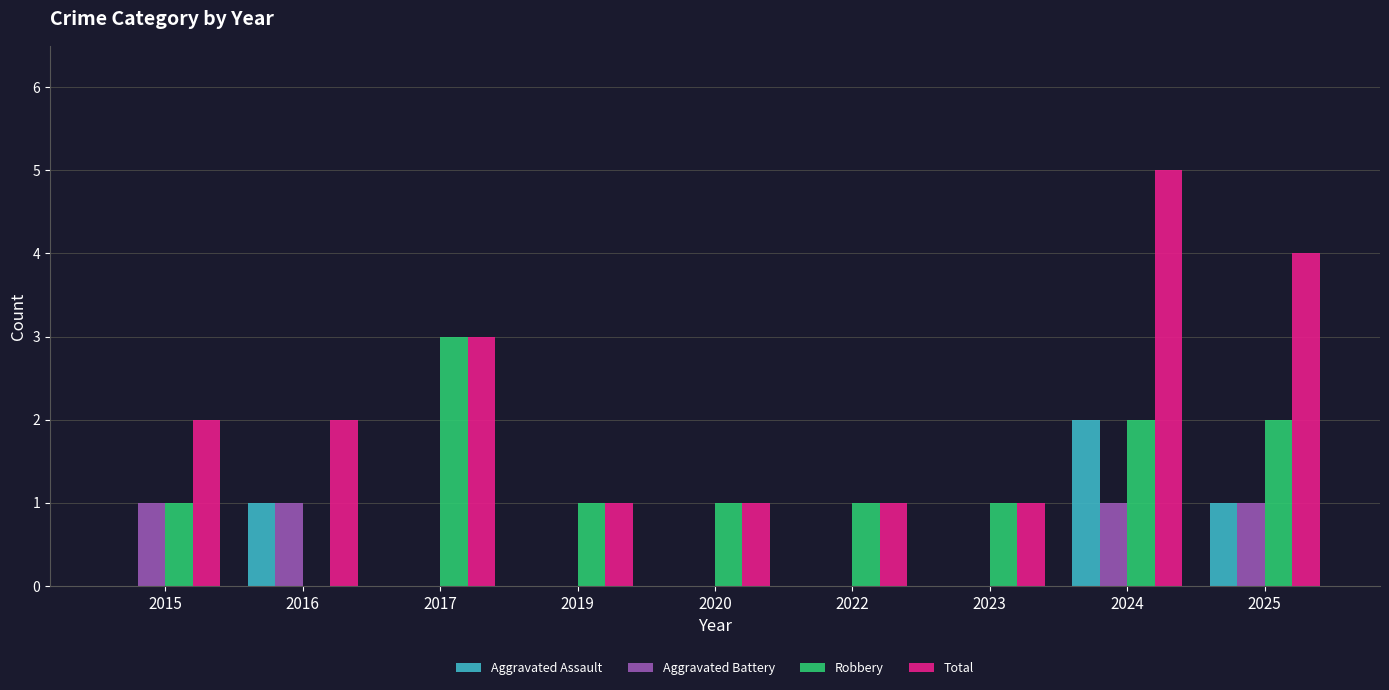

What is the spread (max minus min) of values at 2020?

1